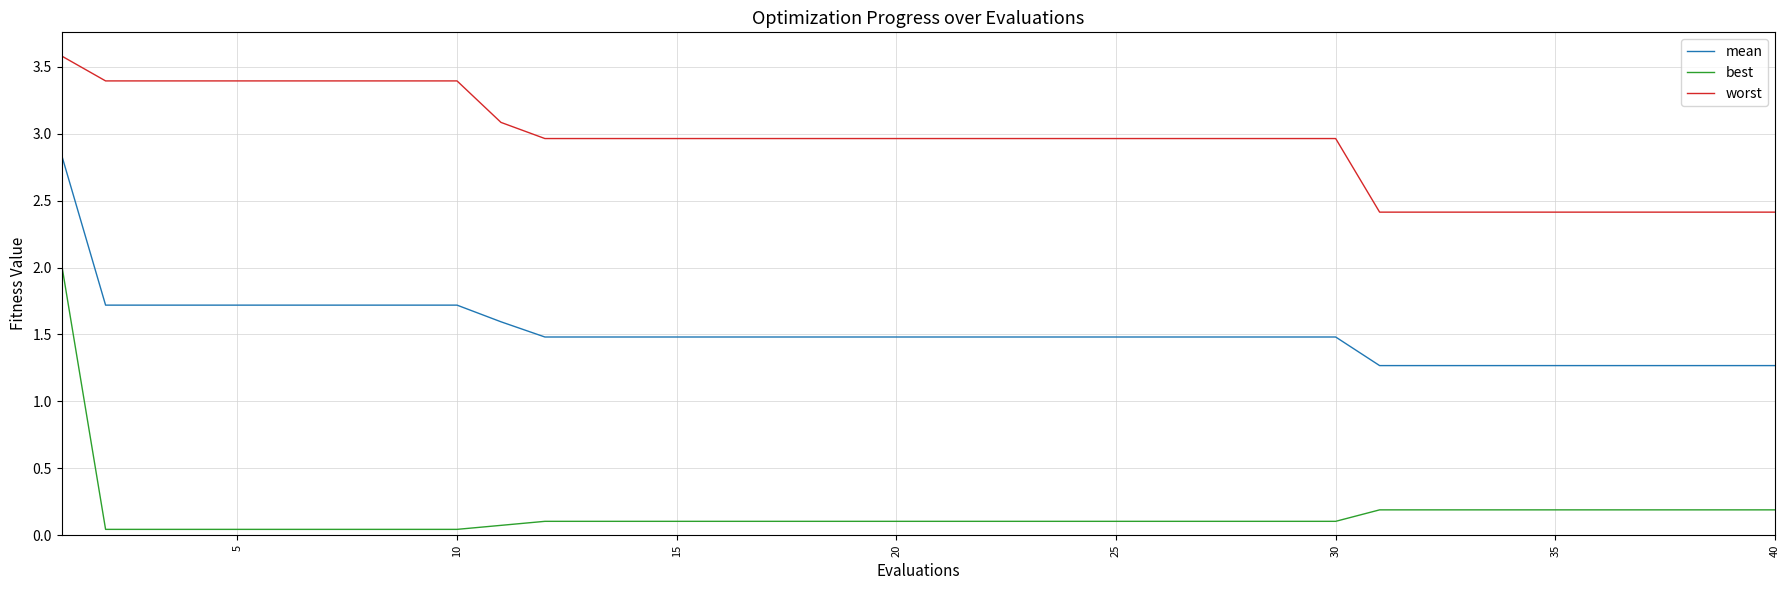

True or false: best and worst intersect in this chart.

False